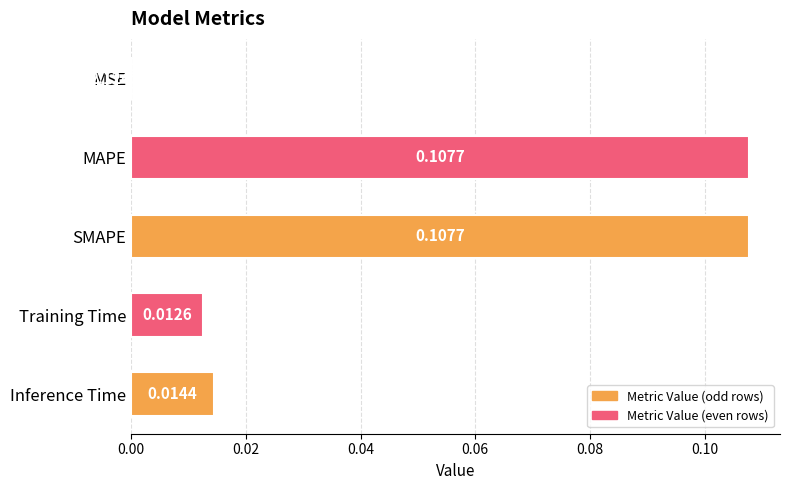

Which has a higher value, Training Time or Inference Time?

Inference Time